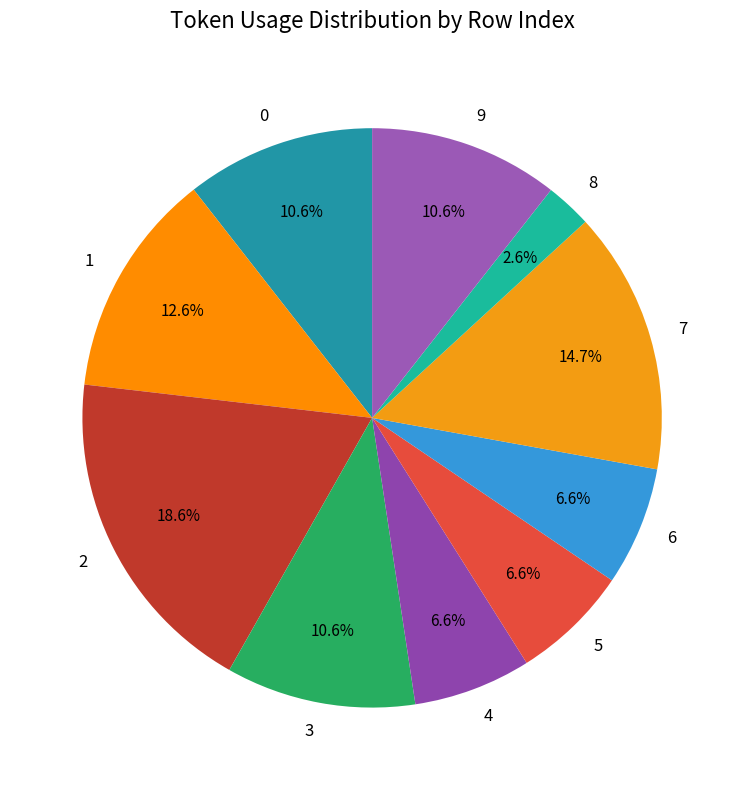

Approximately how many times larger is the value at 9 compared to 5?

1.6